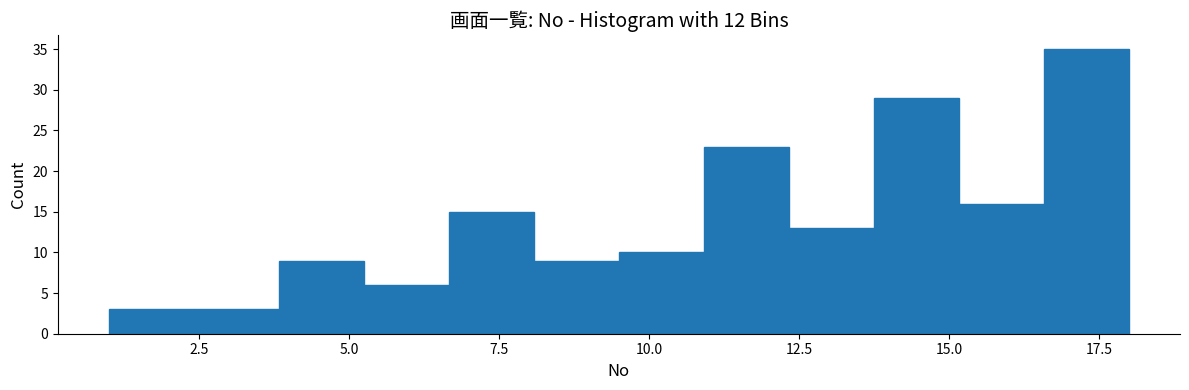

Read against the x-axis, roughly where is the centre of the tallest bar?

17.5